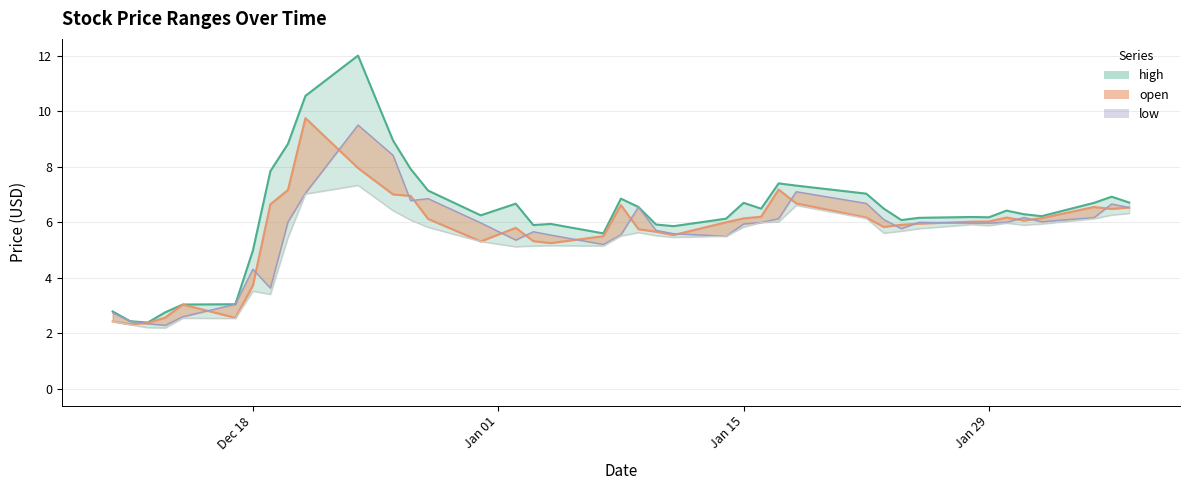

True or false: low_line and close intersect in this chart.

False